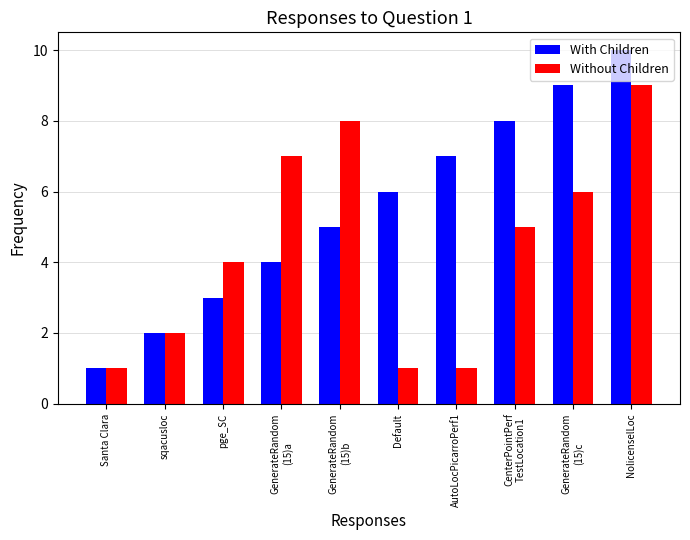

What is the maximum value shown in the chart?

10